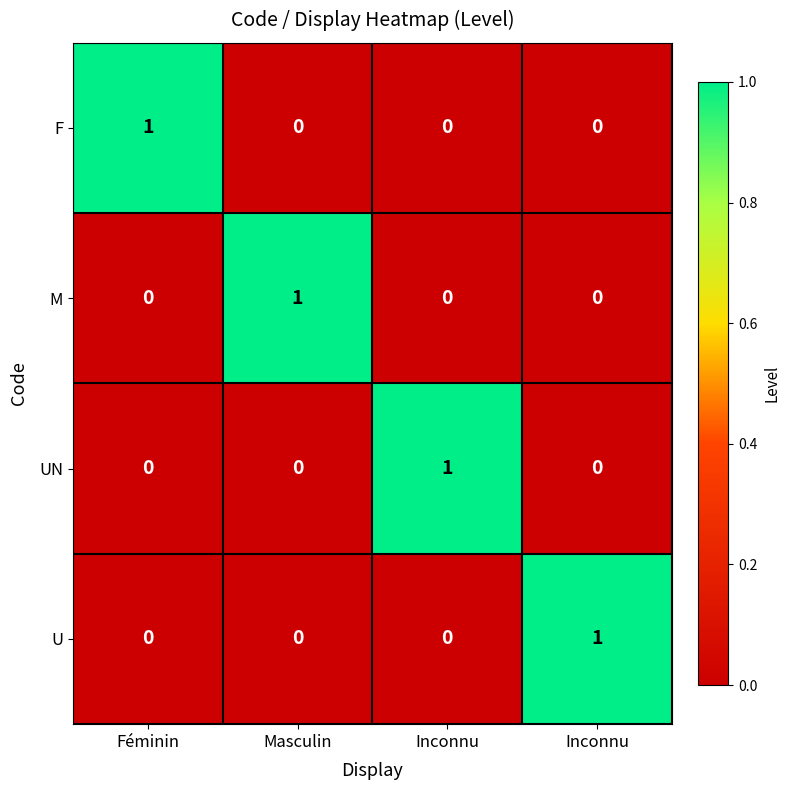

Which series has the largest range (max minus min)?

F